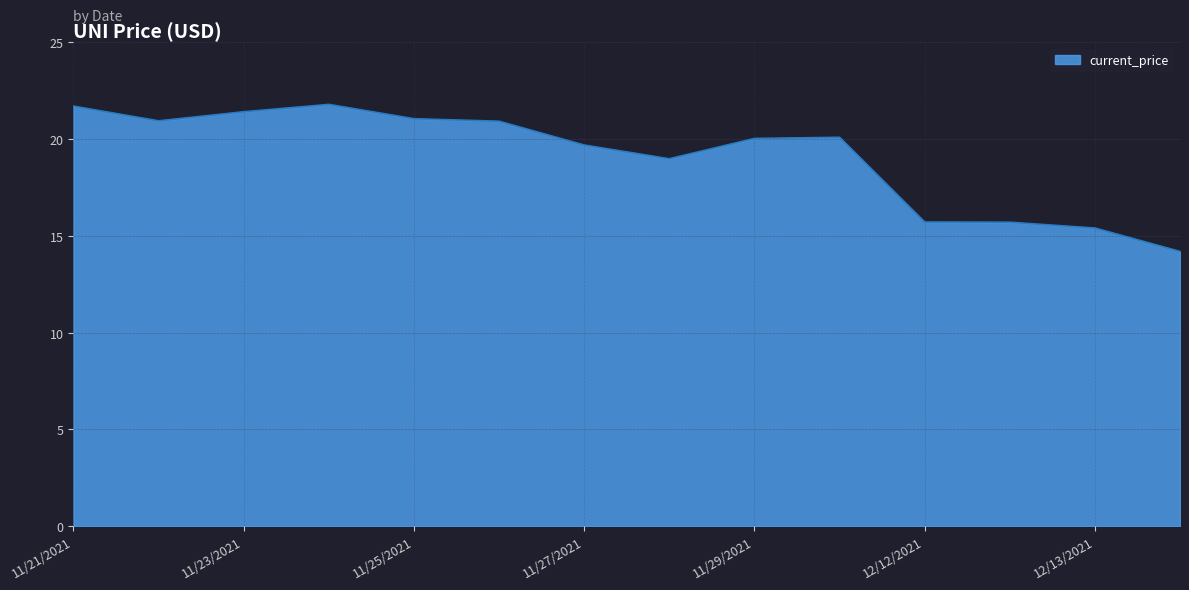

What is the maximum value shown in the chart?

21.8